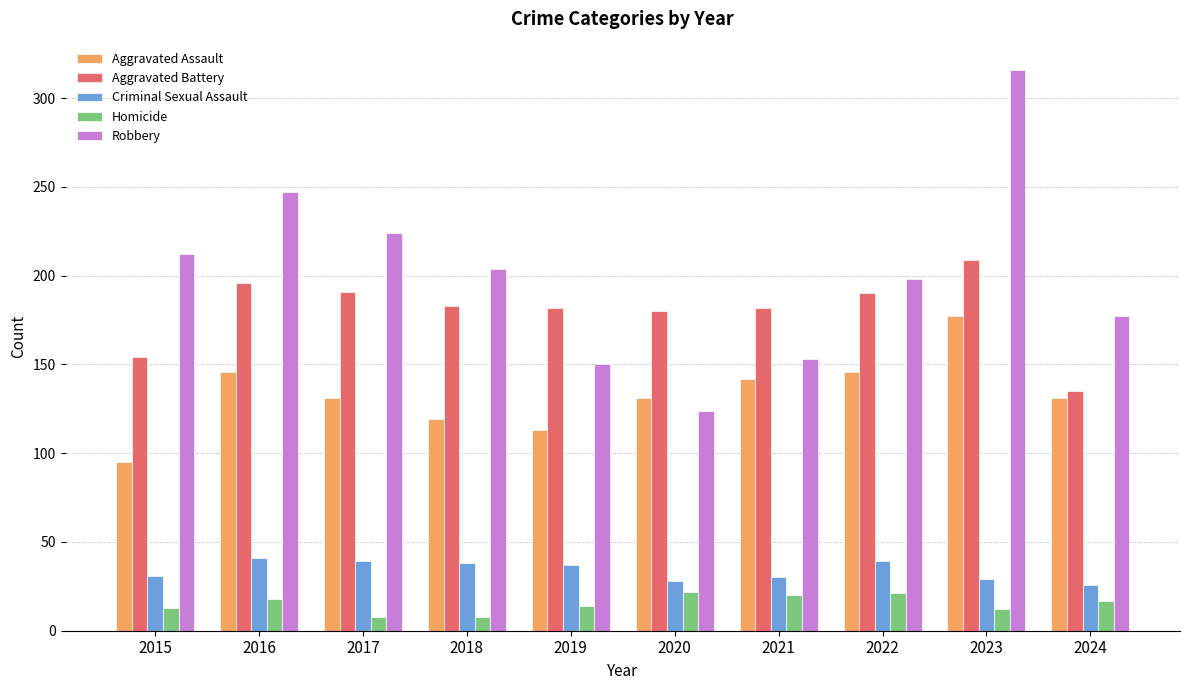

Which series has the largest range (max minus min)?

Robbery